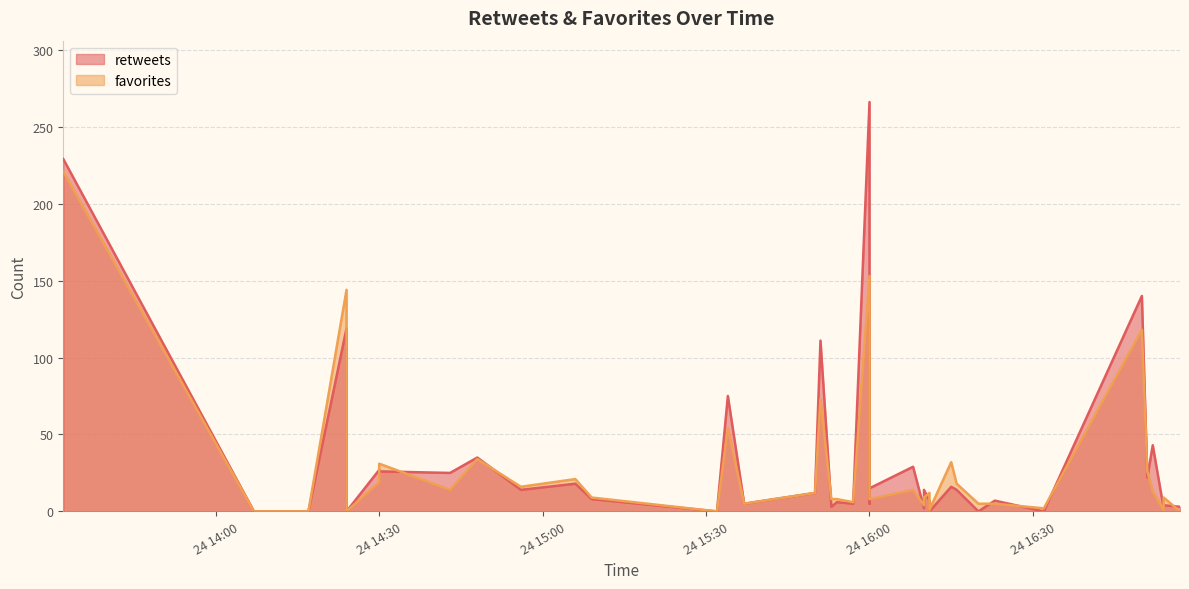

Reading left to right, what are all the values shown in this chart?

retweets: 2016-10-24 16:54=4	2016-10-24 16:52=43	2016-10-24 16:51=22	2016-10-24 16:50=140	2016-10-24 16:23=7	2016-10-24 16:16=14	2016-10-24 16:15=16	2016-10-24 16:11=0	2016-10-24 16:11=7	2016-10-24 16:10=14	2016-10-24 16:08=29	2016-10-24 16:00=5	2016-10-24 16:00=15	2016-10-24 16:00=266	2016-10-24 15:53=3	2016-10-24 16:57=3	2016-10-24 16:54=2	2016-10-24 16:32=0	2016-10-24 16:20=0	2016-10-24 16:10=2	2016-10-24 15:57=5	2016-10-24 15:54=6	2016-10-24 15:51=111	2016-10-24 15:50=12	2016-10-24 15:37=5	2016-10-24 15:34=75	2016-10-24 15:32=0	2016-10-24 15:09=8	2016-10-24 15:06=18	2016-10-24 14:56=14	2016-10-24 14:48=35	2016-10-24 14:43=25	2016-10-24 14:30=26	2016-10-24 14:30=27	2016-10-24 14:24=0	2016-10-24 14:24=119	2016-10-24 14:17=0	2016-10-24 14:12=0	2016-10-24 14:07=0	2016-10-24 13:32=229
favorites: 2016-10-24 16:54=9	2016-10-24 16:52=13	2016-10-24 16:51=26	2016-10-24 16:50=118	2016-10-24 16:23=5	2016-10-24 16:16=18	2016-10-24 16:15=32	2016-10-24 16:11=1	2016-10-24 16:11=12	2016-10-24 16:10=9	2016-10-24 16:08=14	2016-10-24 16:00=18	2016-10-24 16:00=8	2016-10-24 16:00=153	2016-10-24 15:53=8	2016-10-24 16:57=0	2016-10-24 16:54=1	2016-10-24 16:32=2	2016-10-24 16:20=5	2016-10-24 16:10=4	2016-10-24 15:57=6	2016-10-24 15:54=8	2016-10-24 15:51=73	2016-10-24 15:50=12	2016-10-24 15:37=5	2016-10-24 15:34=54	2016-10-24 15:32=0	2016-10-24 15:09=9	2016-10-24 15:06=21	2016-10-24 14:56=16	2016-10-24 14:48=34	2016-10-24 14:43=14	2016-10-24 14:30=31	2016-10-24 14:30=19	2016-10-24 14:24=0	2016-10-24 14:24=144	2016-10-24 14:17=0	2016-10-24 14:12=0	2016-10-24 14:07=0	2016-10-24 13:32=221